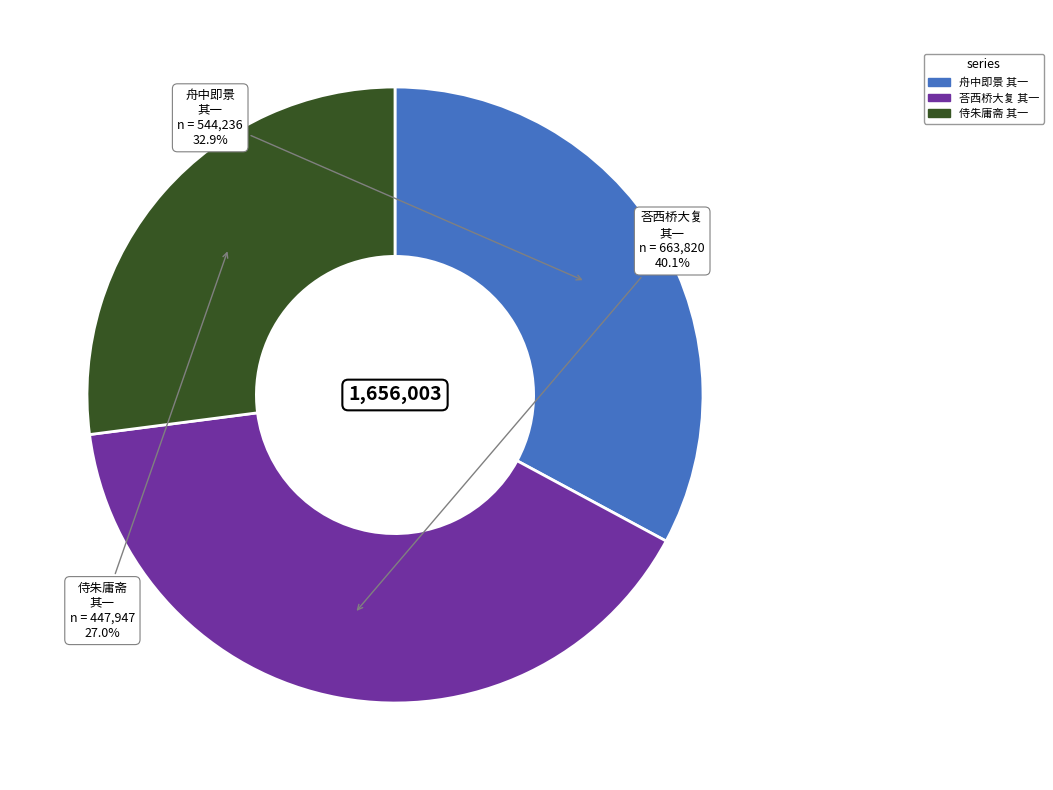

Does any single category account for the majority?

No